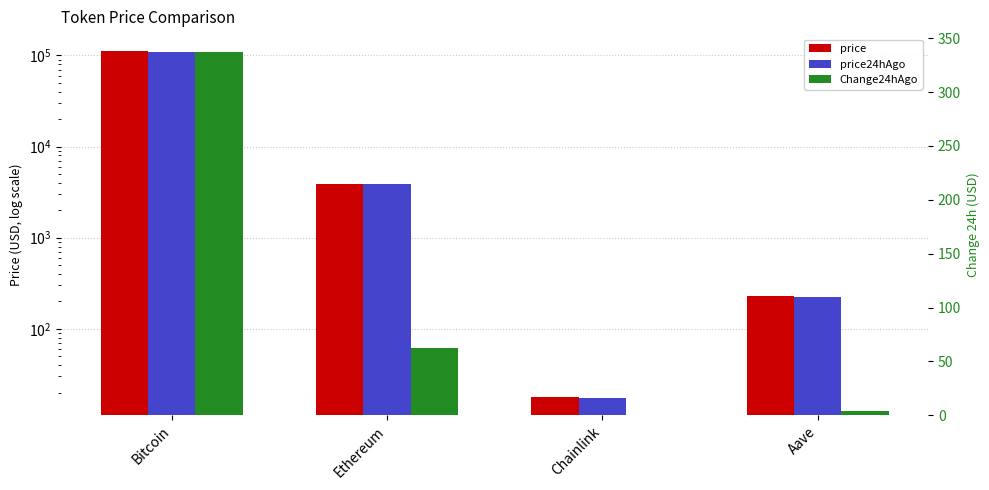

At how many categories does at least one series exceed 79879?

1